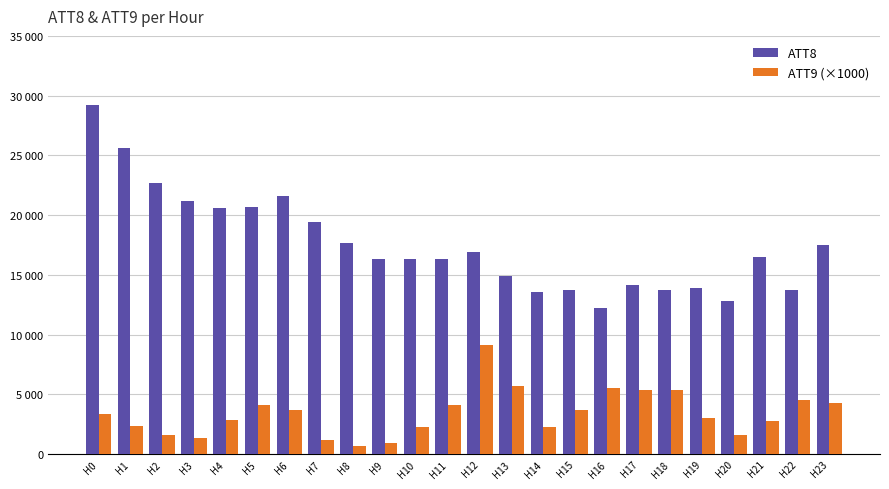

What is the average value of the ATT8 series?

17550.0